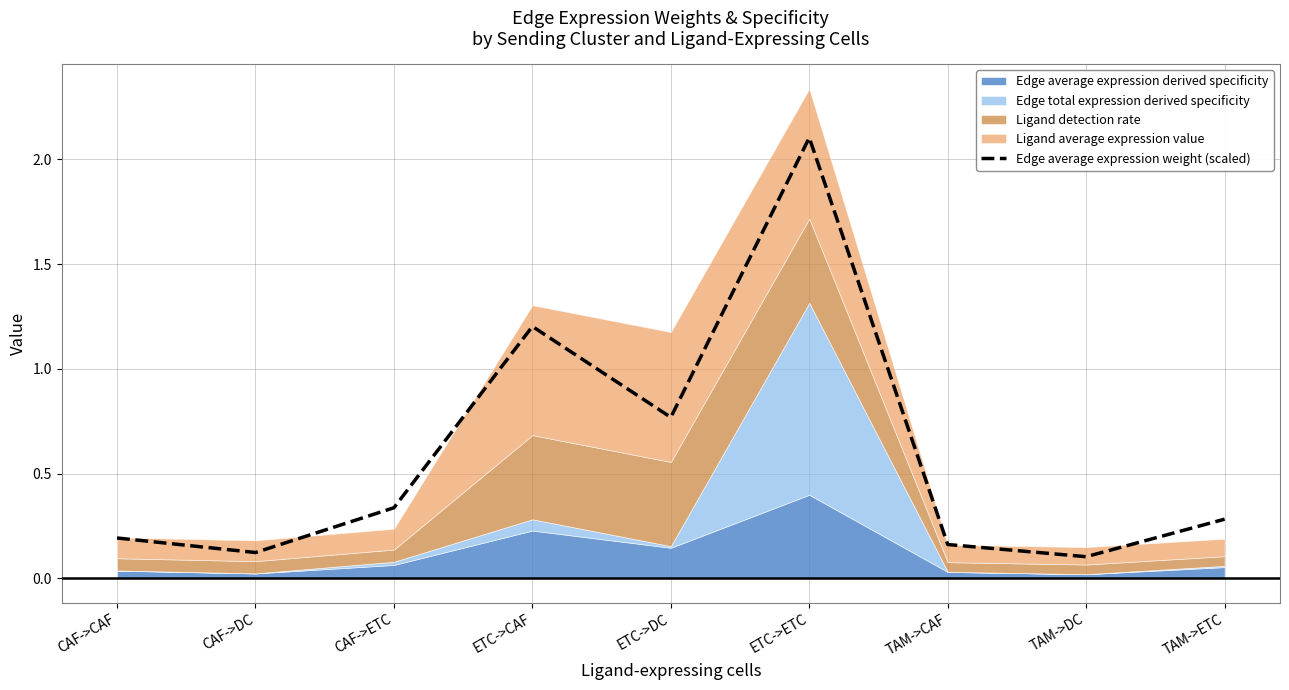

Between TAM->ETC and CAF->DC, which is larger?

TAM->ETC